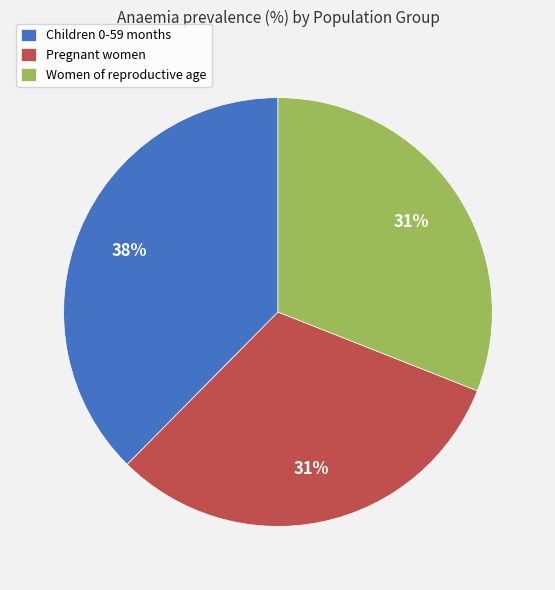

What is the largest slice in the pie chart?

Children 0-59 months